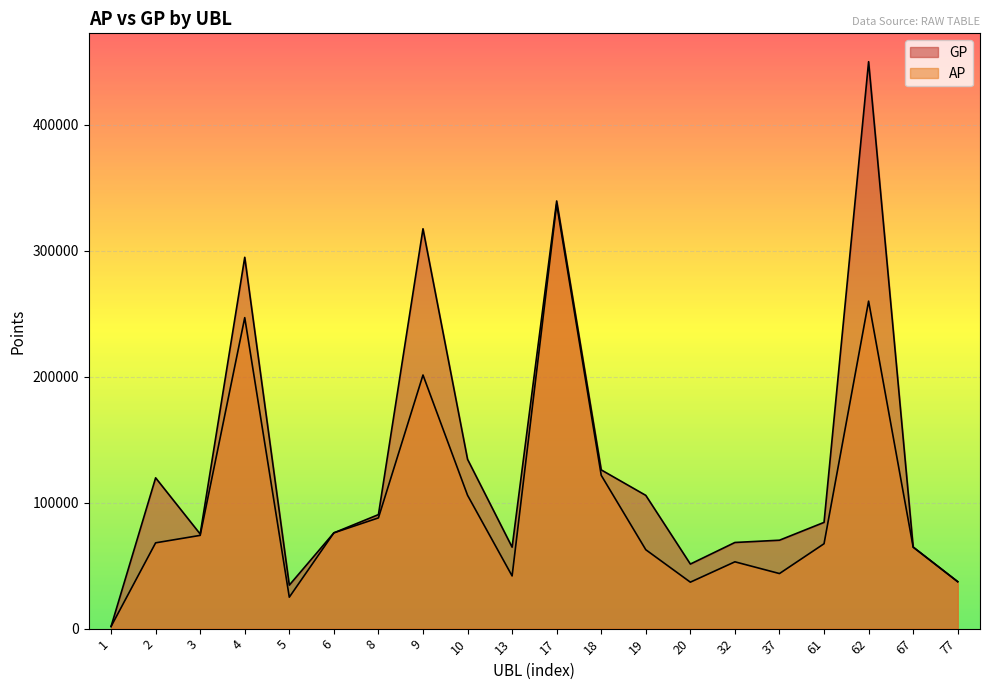

What is the average value of the GP series?

130329